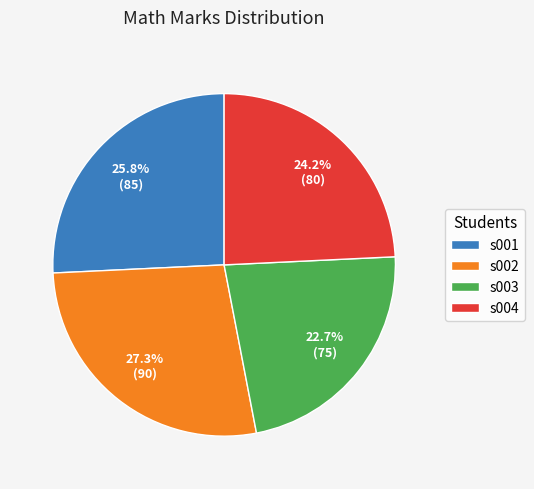

The s002 slice represents 27% of the pie. True or false?

True